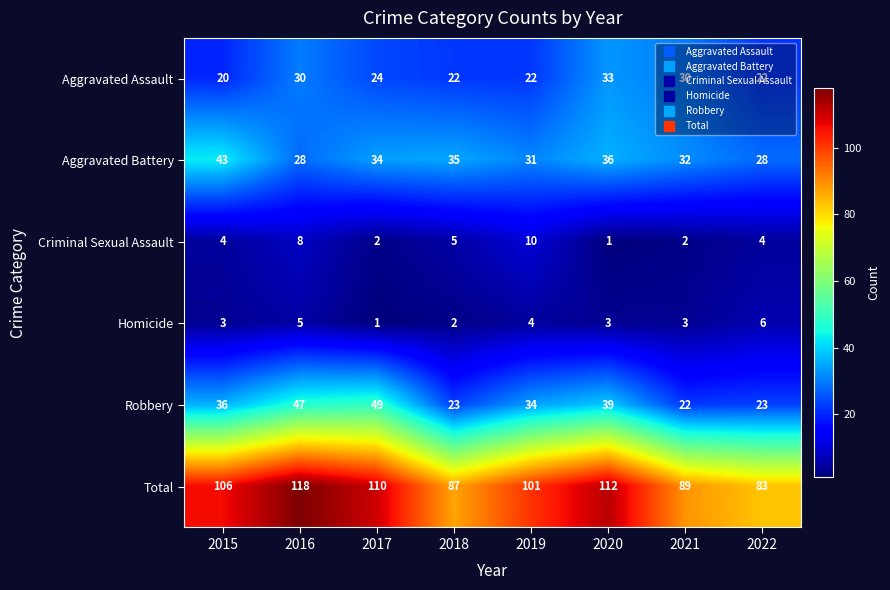

Which category has the highest value across all series?

2016